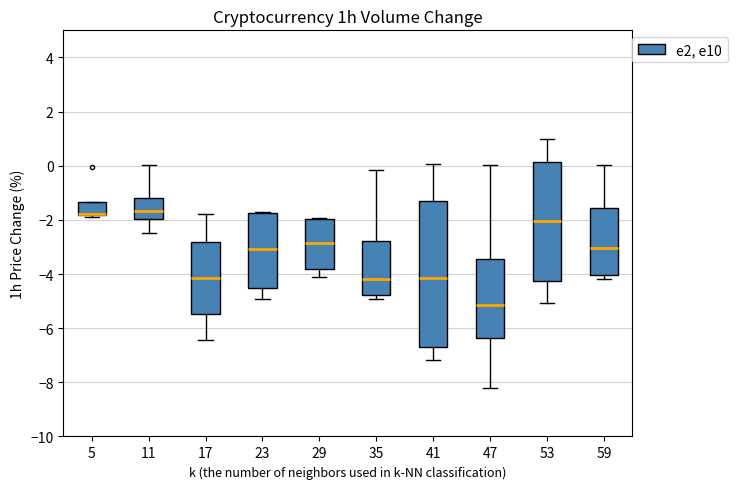

Reading left to right, transcribe this box plot: for each box, give where its median line is, the range the box spans, and where its two whiskers end, as read against the y-axis. The values are not printed on the chart, so give them approximately, as read against the axis.

5: median -1.8 (drawn on the box's lower edge), box -1.8 to -1.4, whiskers -1.8 to -1.4
11: median -1.6, box -2.0 to -1.2, whiskers -2.4 to 0.0
17: median -4.2, box -5.4 to -2.8, whiskers -6.4 to -1.8
23: median -3.0, box -4.6 to -1.8, whiskers -5.0 to -1.8
29: median -2.8, box -3.8 to -2.0, whiskers -4.2 to -2.0
35: median -4.2, box -4.8 to -2.8, whiskers -5.0 to -0.2
41: median -4.2, box -6.6 to -1.4, whiskers -7.2 to 0.0
47: median -5.2, box -6.4 to -3.4, whiskers -8.2 to 0.0
53: median -2.0, box -4.2 to 0.2, whiskers -5.0 to 1.0
59: median -3.0, box -4.0 to -1.6, whiskers -4.2 to 0.0